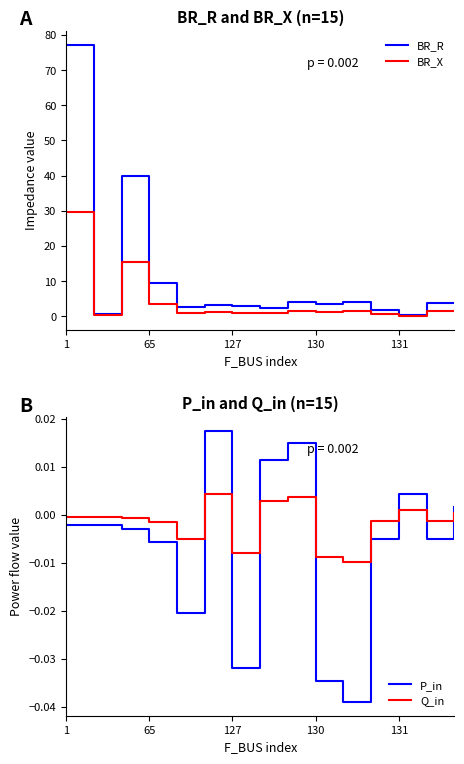

True or false: P_in and BR_X intersect in this chart.

False